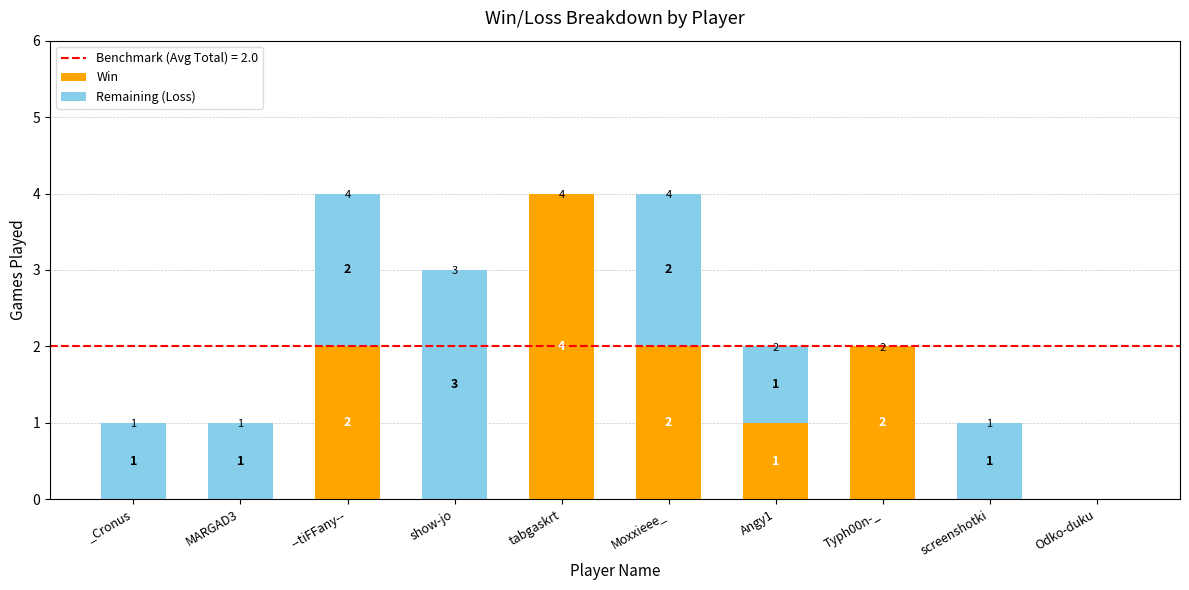

Which category has the highest value in the Win series?

tabgaskrt